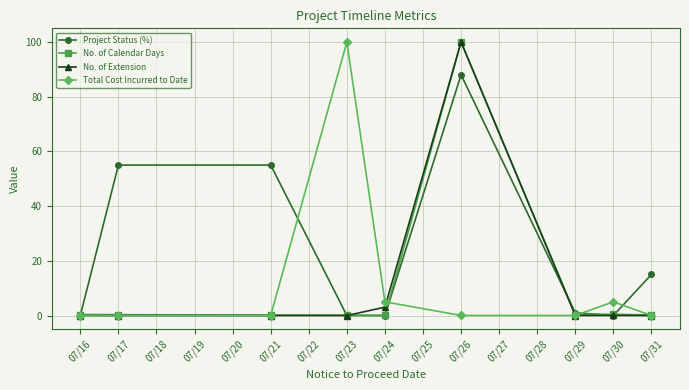

At how many categories does at least one series exceed 35?

4